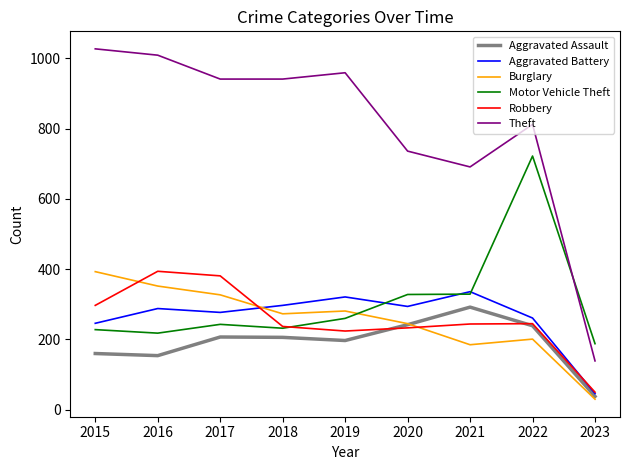

Where is Theft nearest to the value 583?

2021